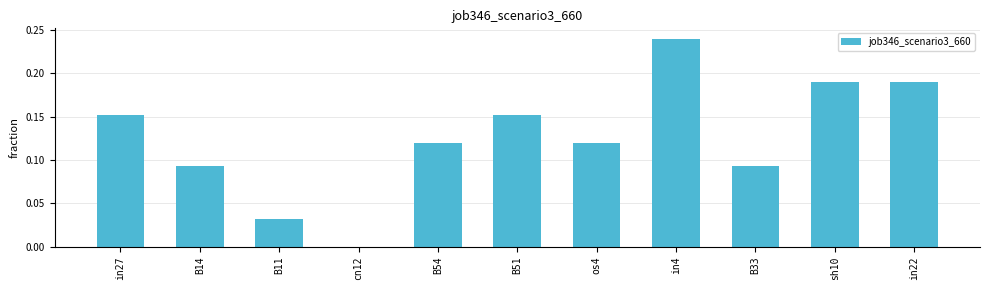

Count the values in the range 0 to 1.

11